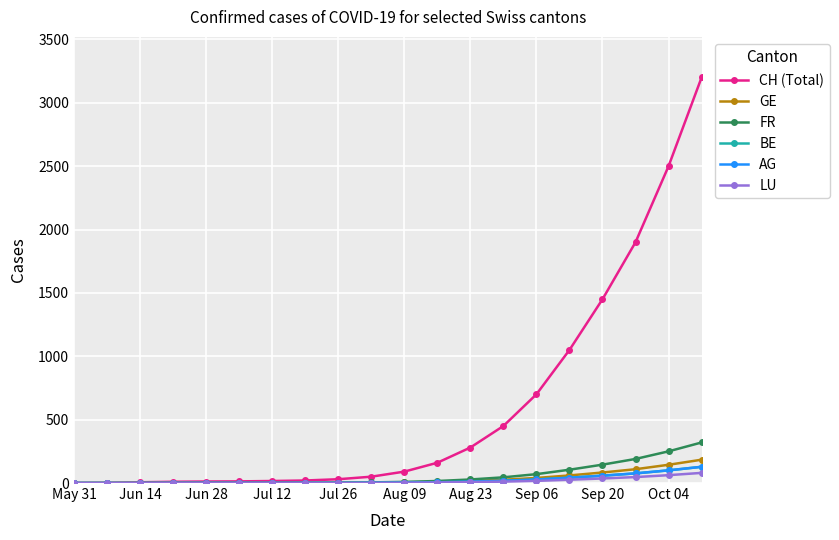

What is the difference between the second highest and second lowest values in the GE series?

143